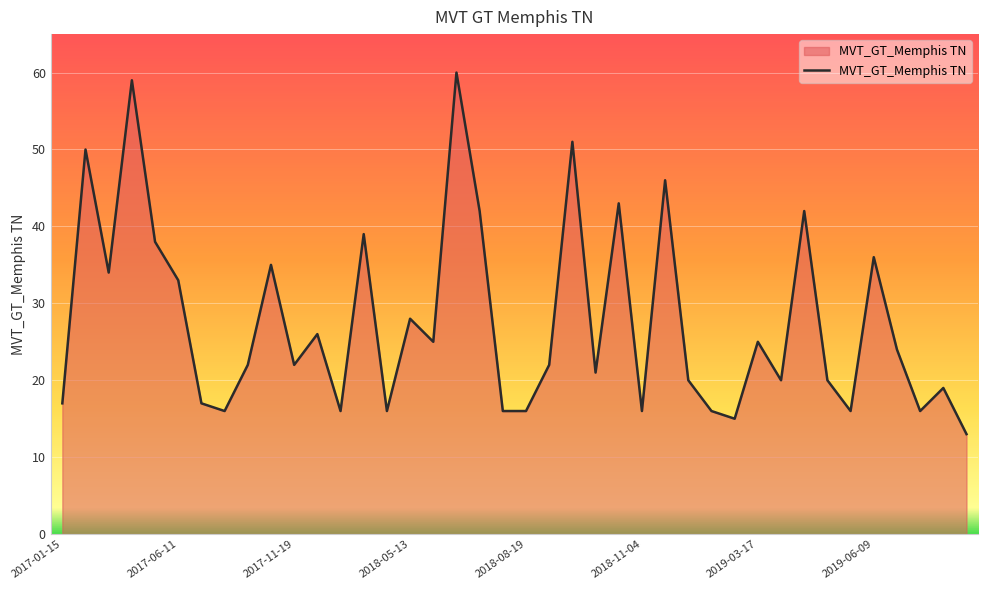

What is the minimum value shown in the chart?

13